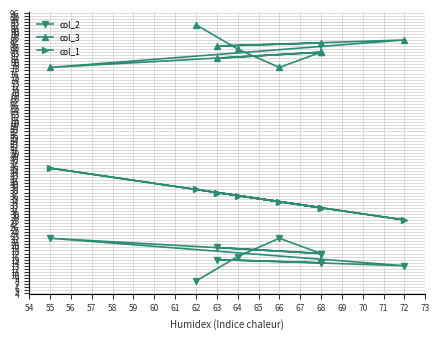

Which series has the largest total across all categories?

col_3